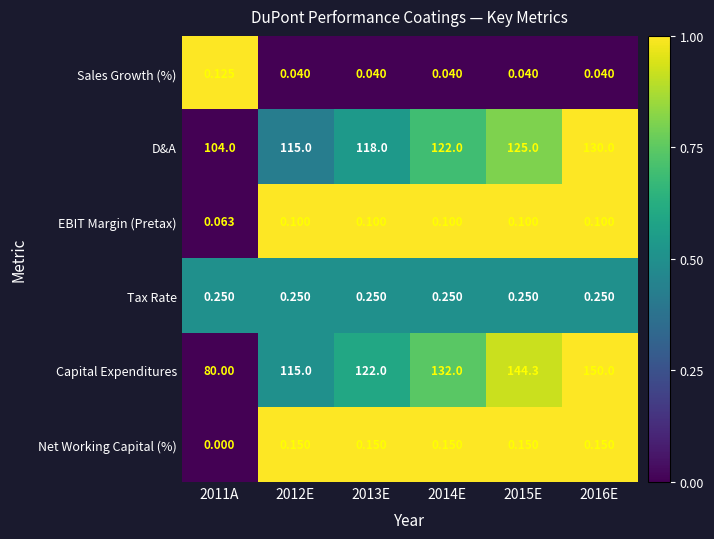

Rank the series at 2015E from highest to lowest value.

Capital Expenditures, D&A, Tax Rate, Net Working Capital (%), EBIT Margin (Pretax), Sales Growth (%)